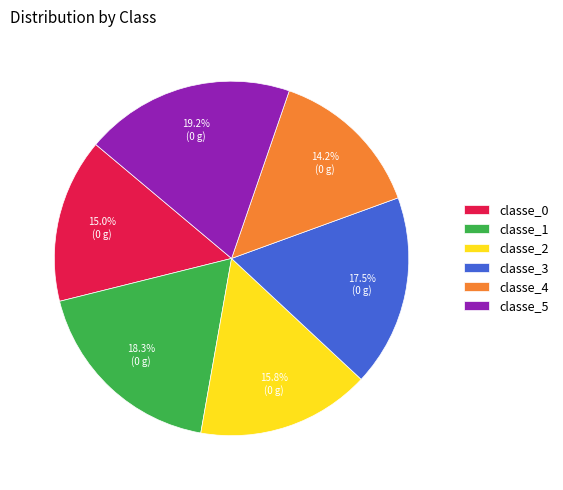

True or false: classe_0 accounts for 15% of the total.

True